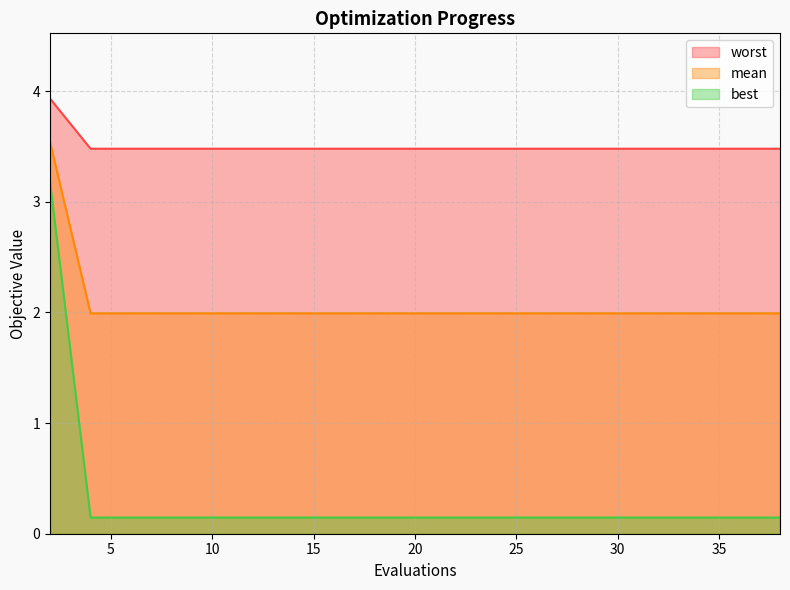

At how many categories does at least one series exceed 2?

20